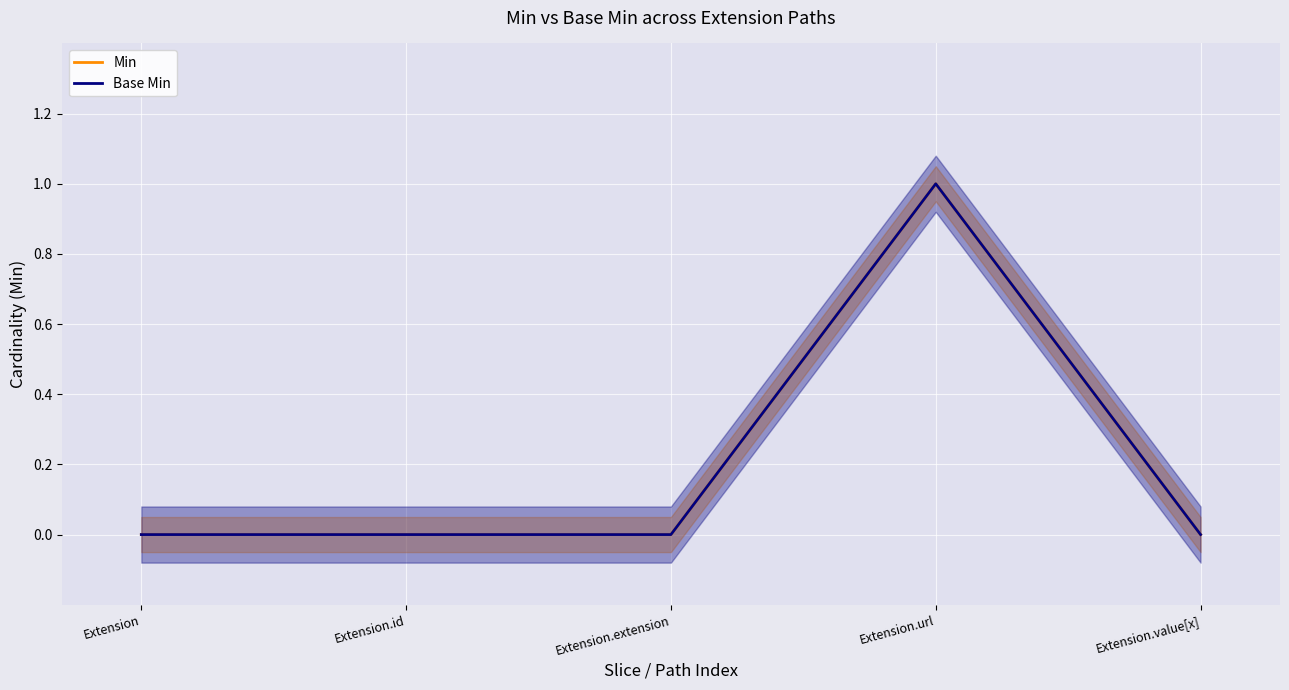

How many data points does each series have?

5